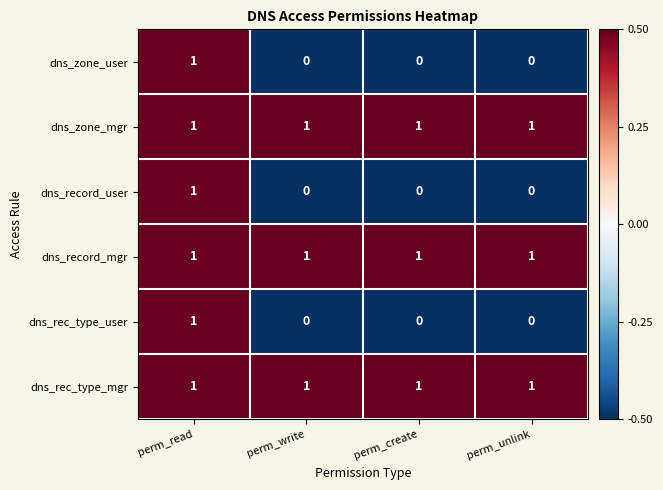

Count the number of categories in the chart.

4